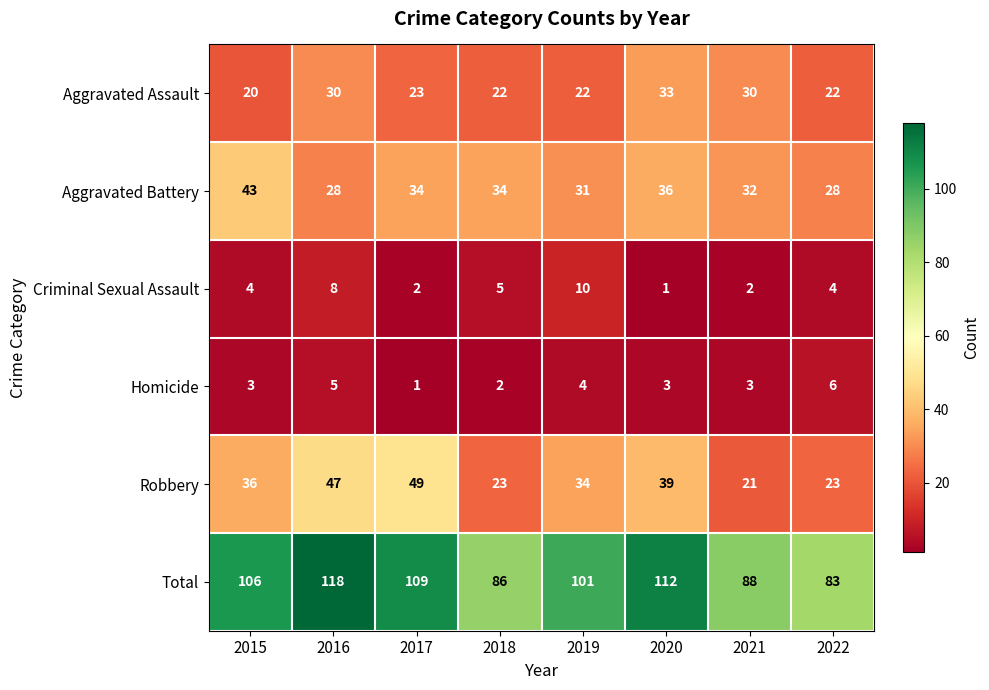

Which series has the largest total across all categories?

Total